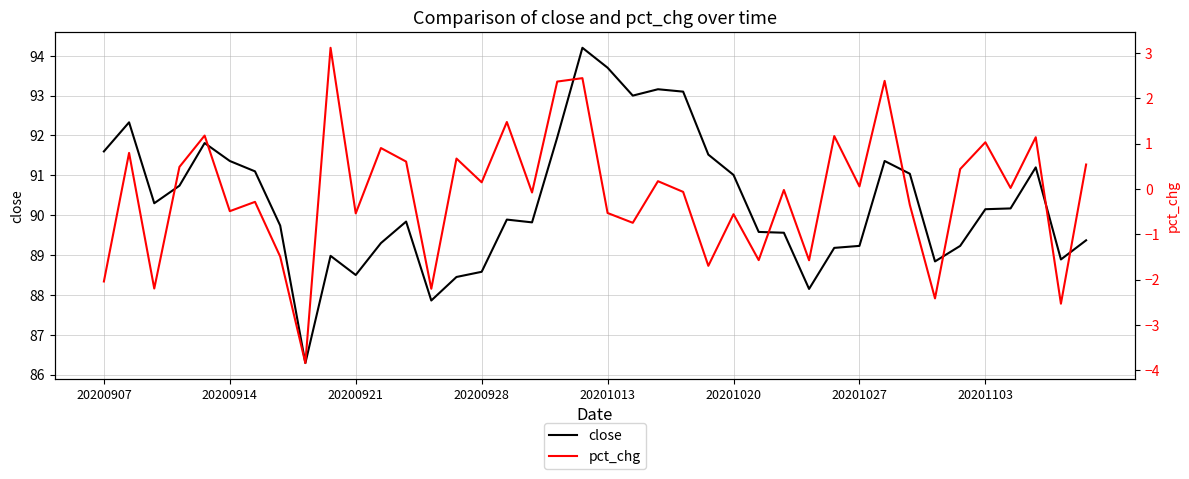

Reading left to right, extract all data points from this chart.

close: 91.6	92.3	90.3	90.7	91.8	91.4	91.1	89.7	86.3	89.0	88.5	89.3	89.8	87.9	88.5	88.6	89.9	89.8	92.0	94.2	93.7	93.0	93.2	93.1	91.5	91.0	89.6	89.6	88.2	89.2	89.2	91.4	91.0	88.8	89.2	90.2	90.2	91.2	88.9	89.4
pct_chg: -2.0	0.8	-2.2	0.5	1.2	-0.5	-0.3	-1.5	-3.8	3.1	-0.5	0.9	0.6	-2.2	0.7	0.1	1.5	-0.1	2.4	2.4	-0.5	-0.7	0.2	-0.1	-1.7	-0.6	-1.6	-0.0	-1.6	1.2	0.1	2.4	-0.4	-2.4	0.4	1.0	0.0	1.1	-2.5	0.5